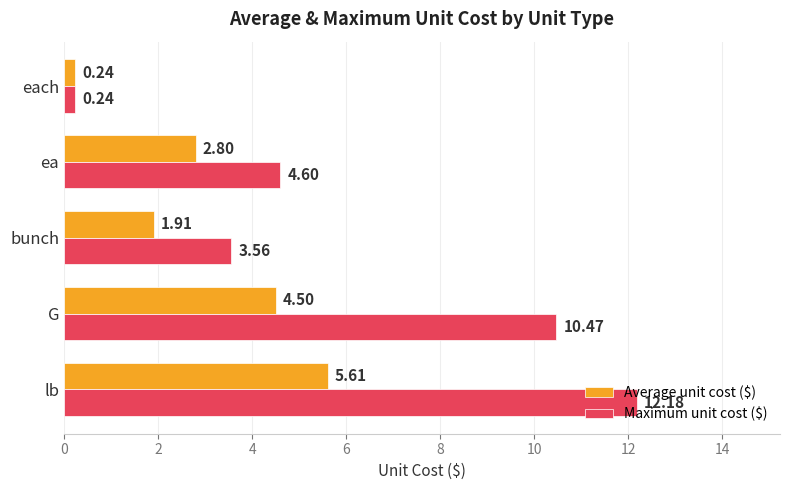

At which label does Maximum unit cost ($) reach its minimum?

each